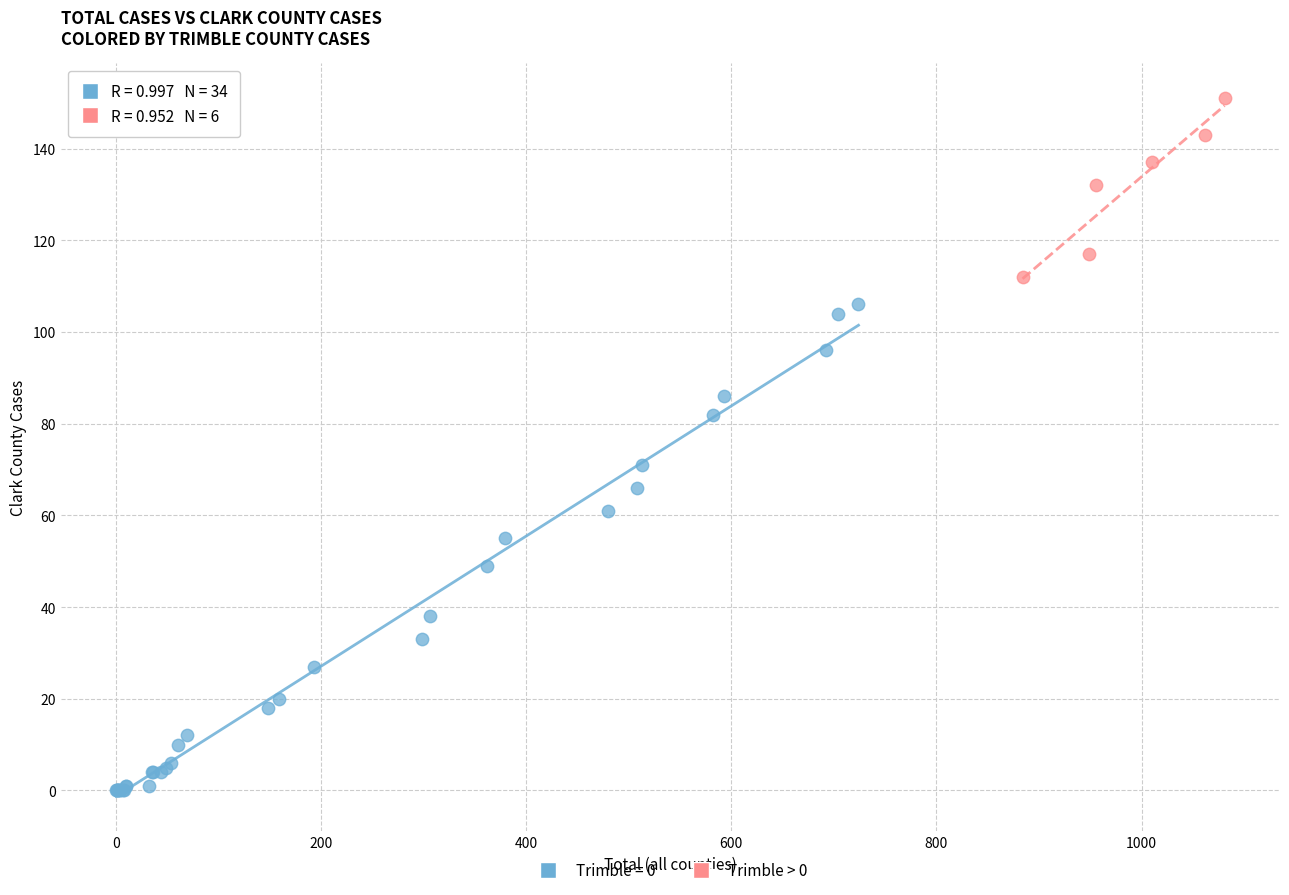

Which series contains the highest Y value?

Trimble > 0